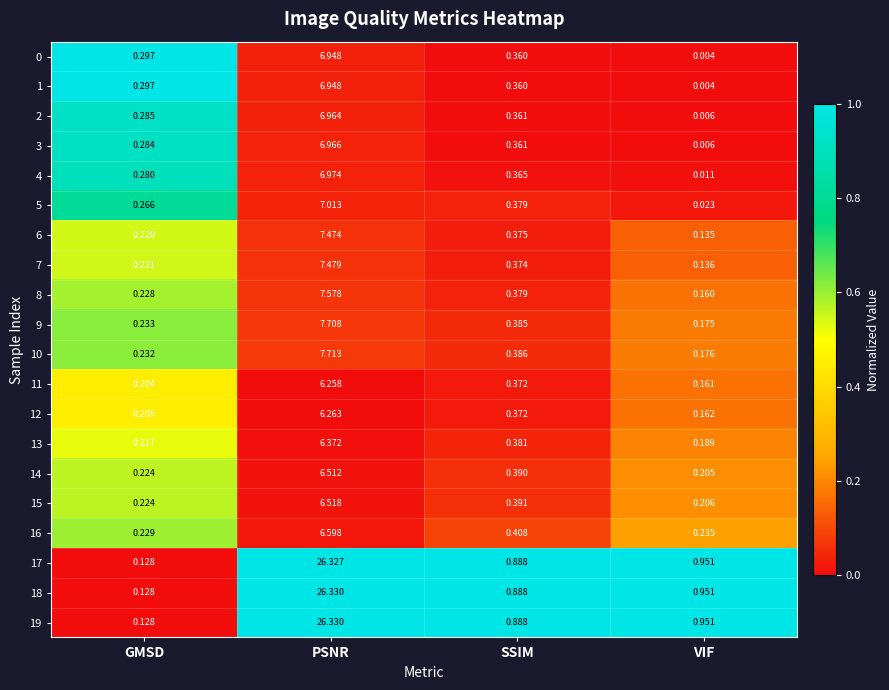

At which label does 16 reach its peak?

PSNR